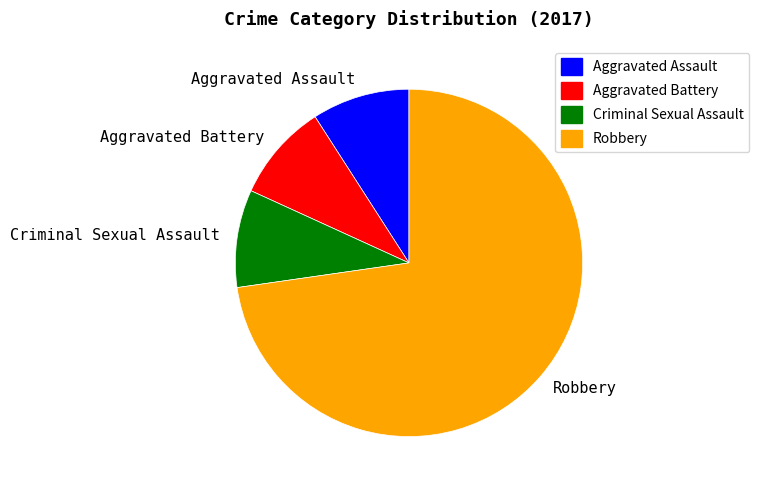

Which slice represents more than half of the pie?

Robbery